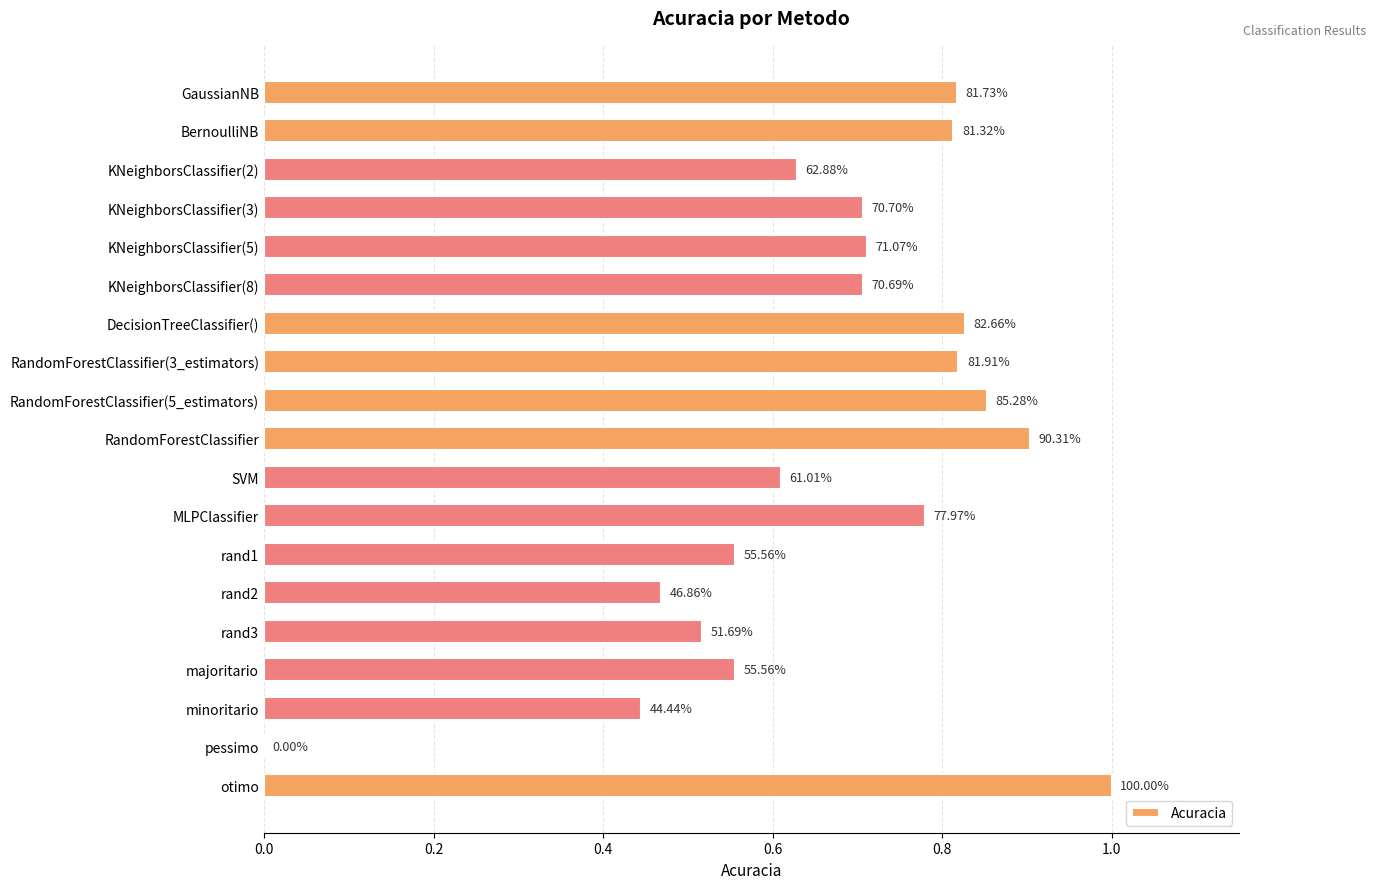

Are the bars horizontal?

Yes